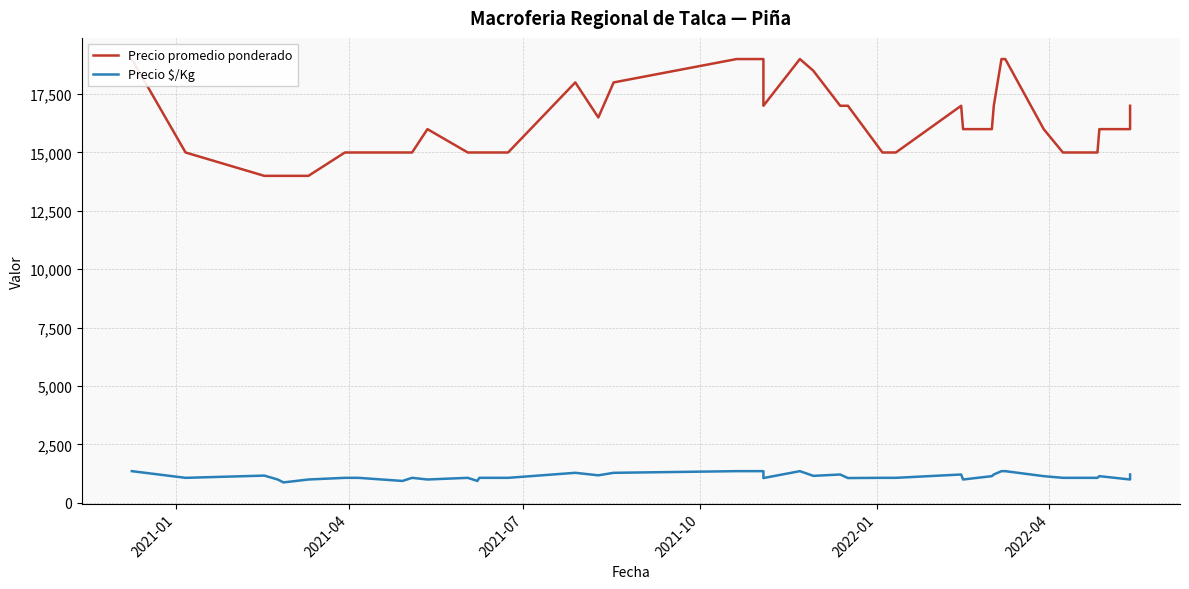

True or false: Precio $/Kg has a value of 488 at 13.

False